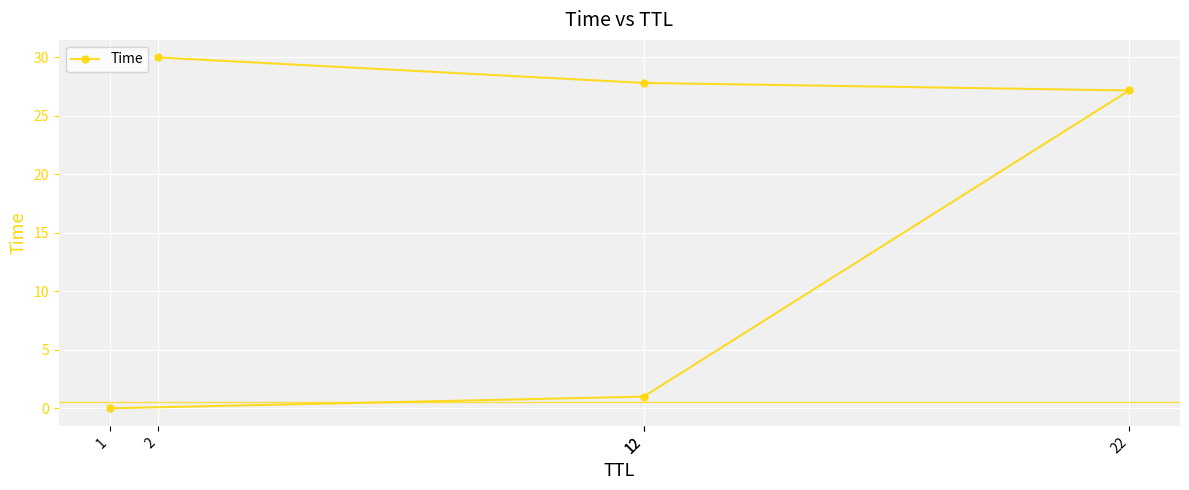

How many data points does each series have?

5